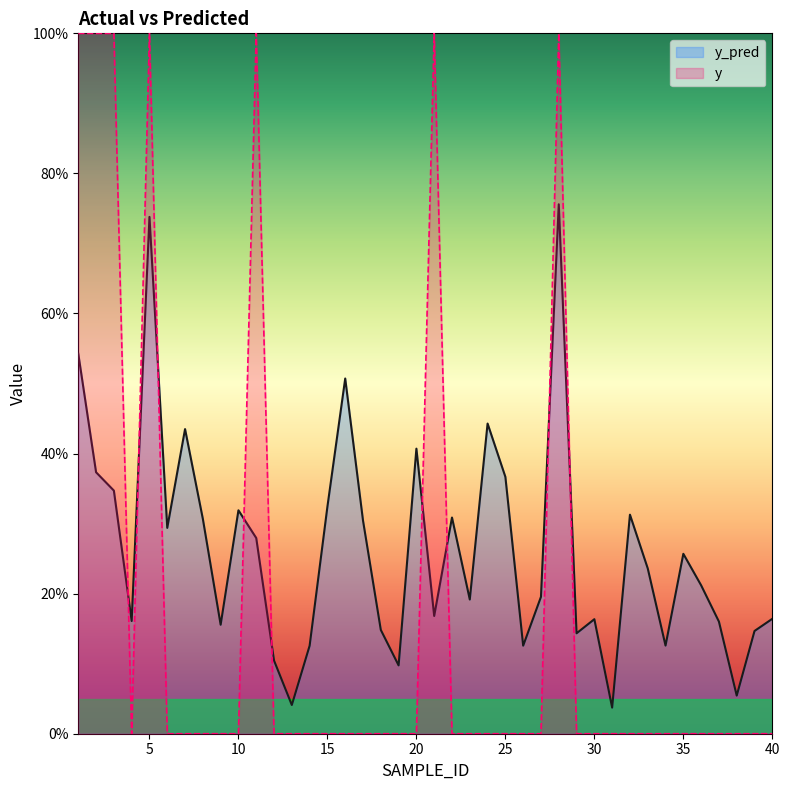

How many interior local peaks does the y series have?

4